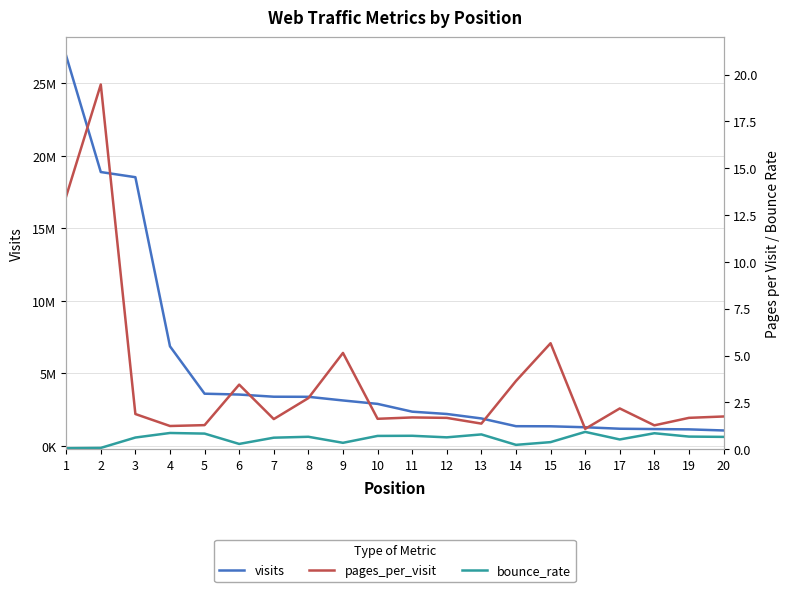

How many values in the visits series are below 2897531?

10